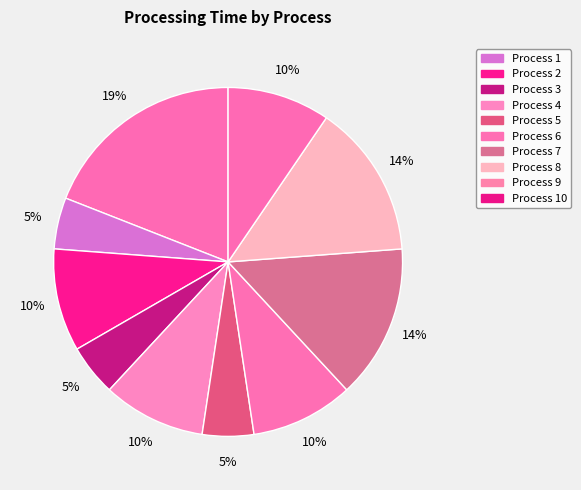

How many segments does this pie chart have?

10